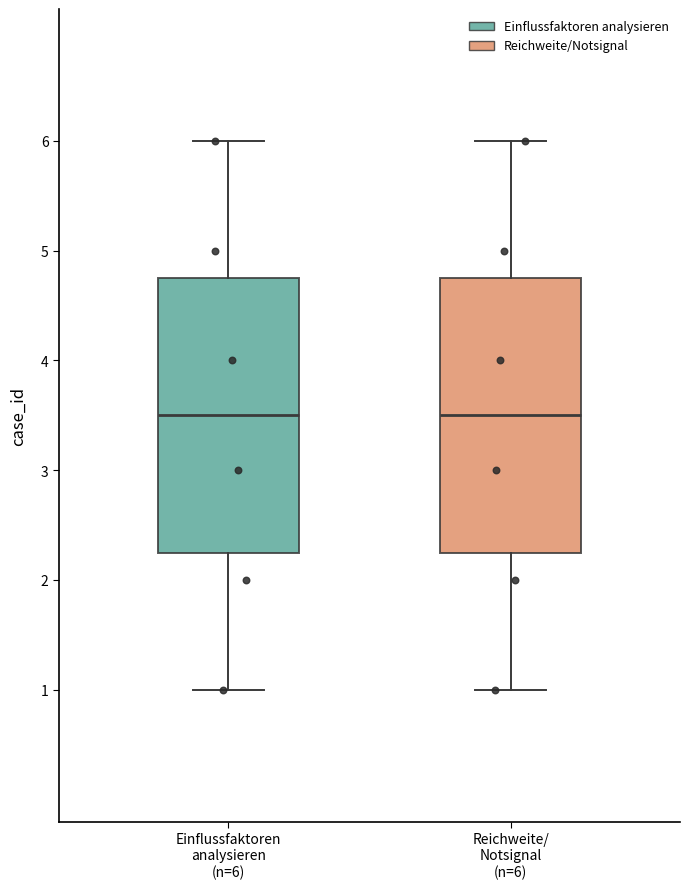

Reading left to right, transcribe this box plot: for each box, give where its median line is, the range the box spans, and where its two whiskers end, as read against the y-axis. The values are not printed on the chart, so give them approximately, as read against the axis.

Einflussfaktoren analysieren (n=6): median 3.5, box 2.3 to 4.8, whiskers 1.0 to 6.0
Reichweite/ Notsignal (n=6): median 3.5, box 2.3 to 4.8, whiskers 1.0 to 6.0